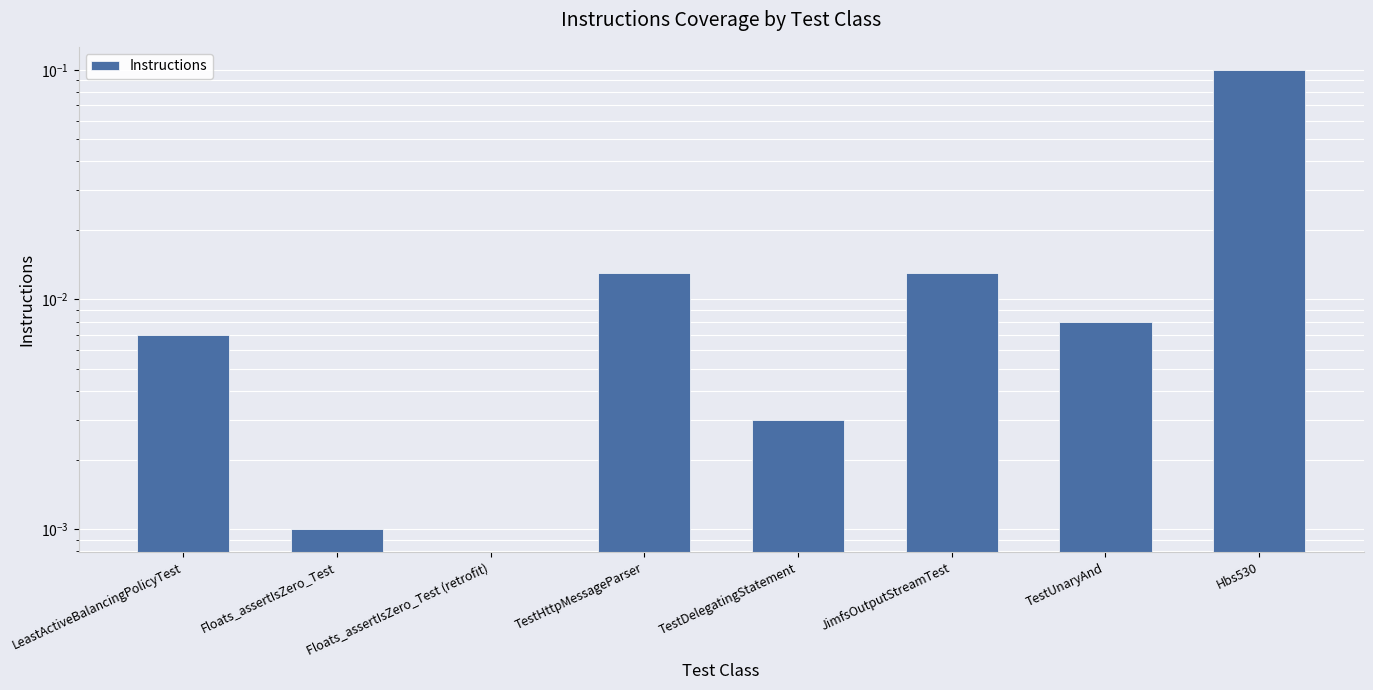

What is the difference between the maximum and minimum values?

0.1